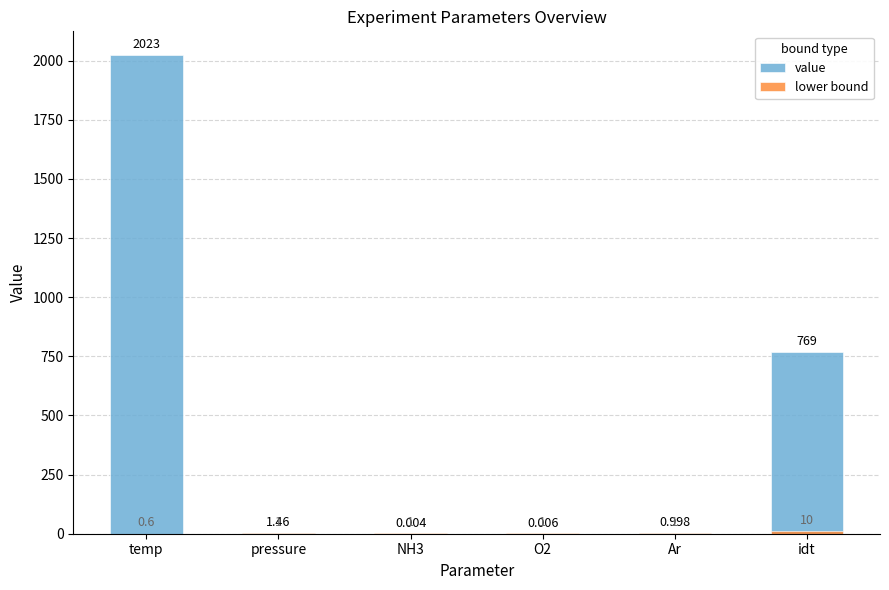

List the labels in order of lower bound value, smallest first.

temp, pressure, NH3, O2, Ar, idt